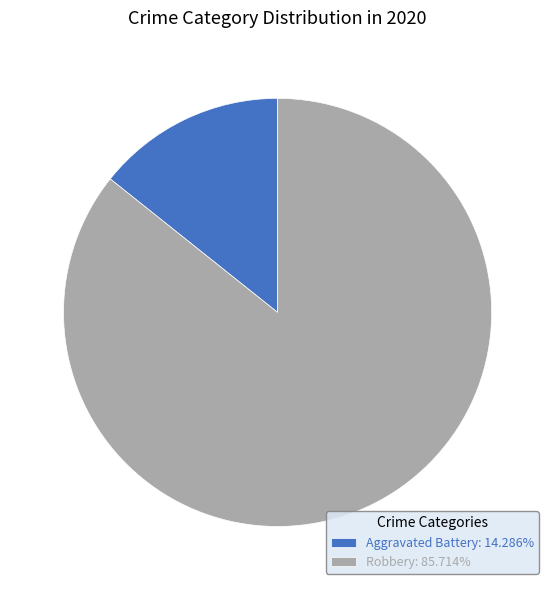

Combined, do Aggravated Battery: 14.286% and Robbery: 85.714% account for over 50%?

Yes